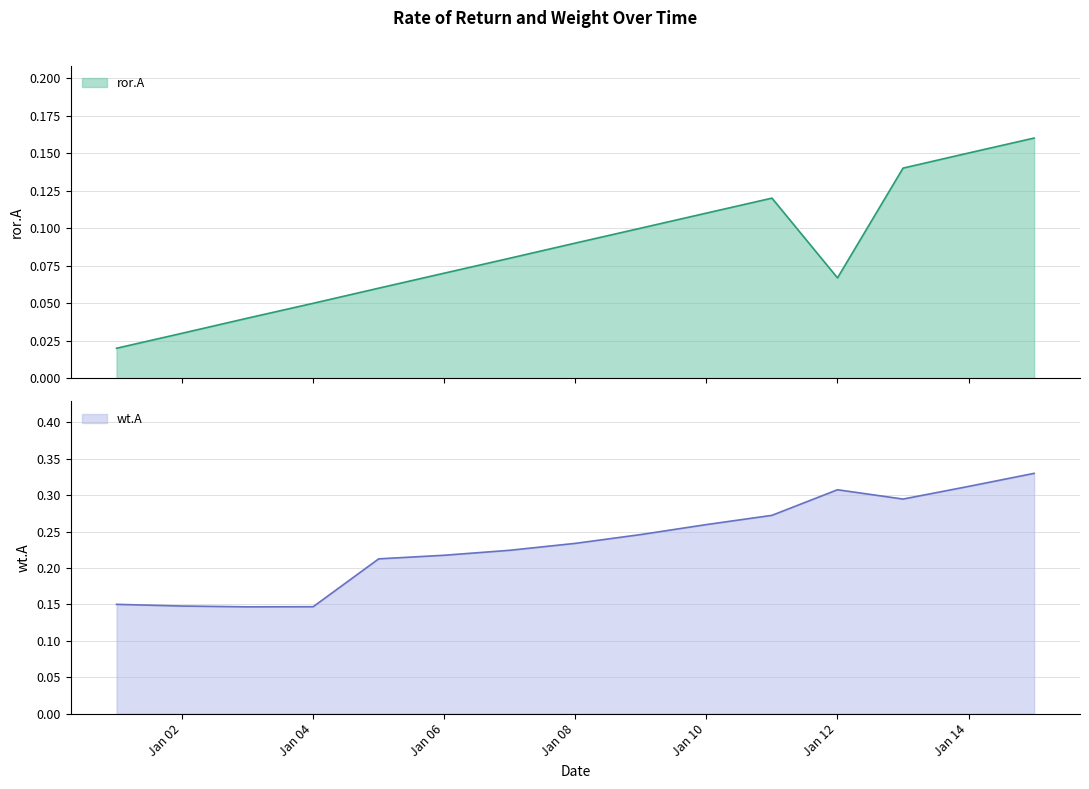

What is the average value of the ror.A series?

0.1